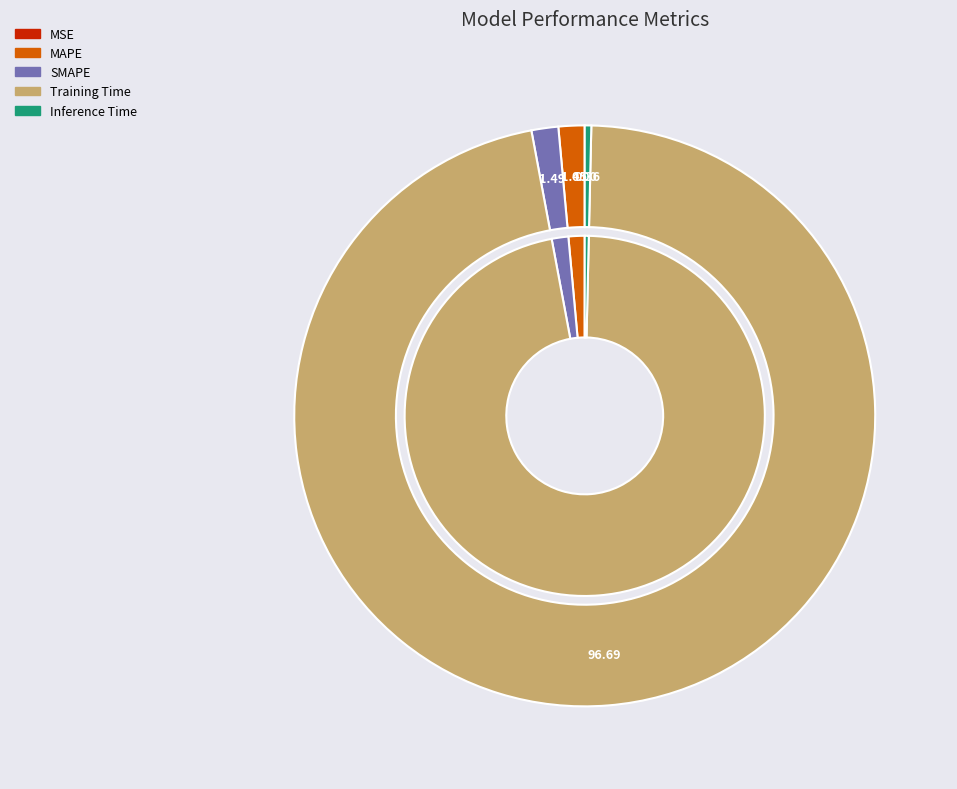

Which slice is the smallest?

MSE